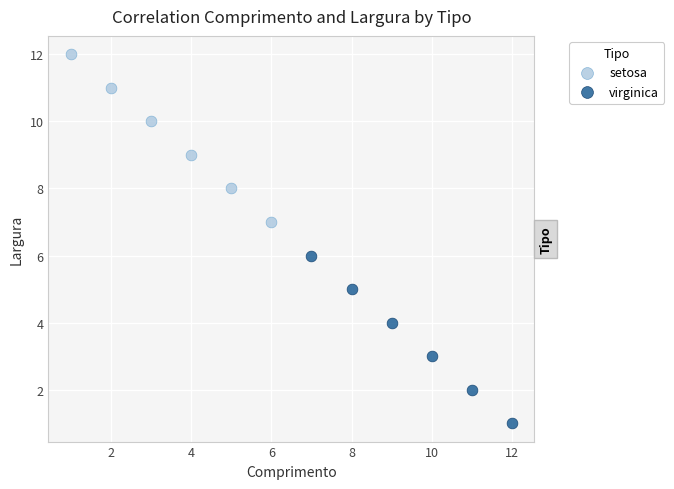

What are all the series names shown in the legend?

setosa, virginica